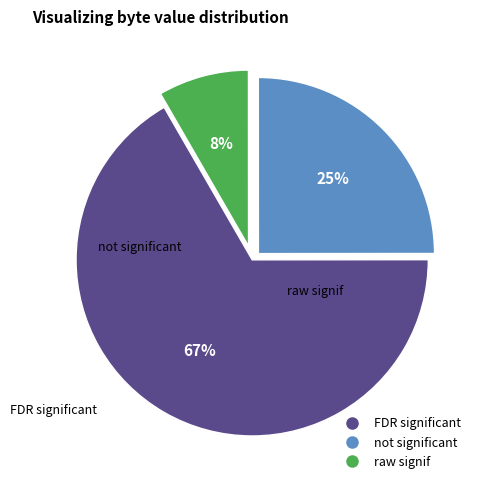

Is there any slice that represents more than half of the pie?

Yes